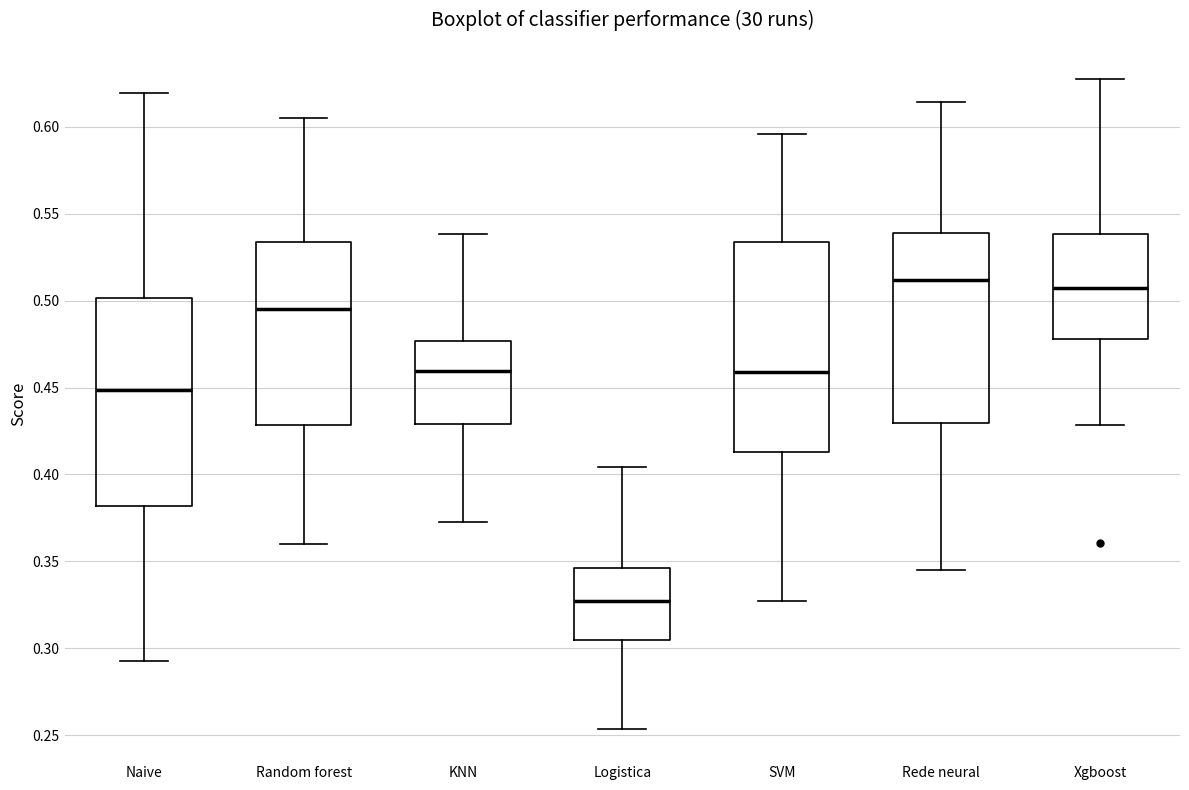

Where does the lower whisker of the box for Rede neural end on the y-axis? The values are not printed on the chart, so give them approximately, as read against the axis.

0.345